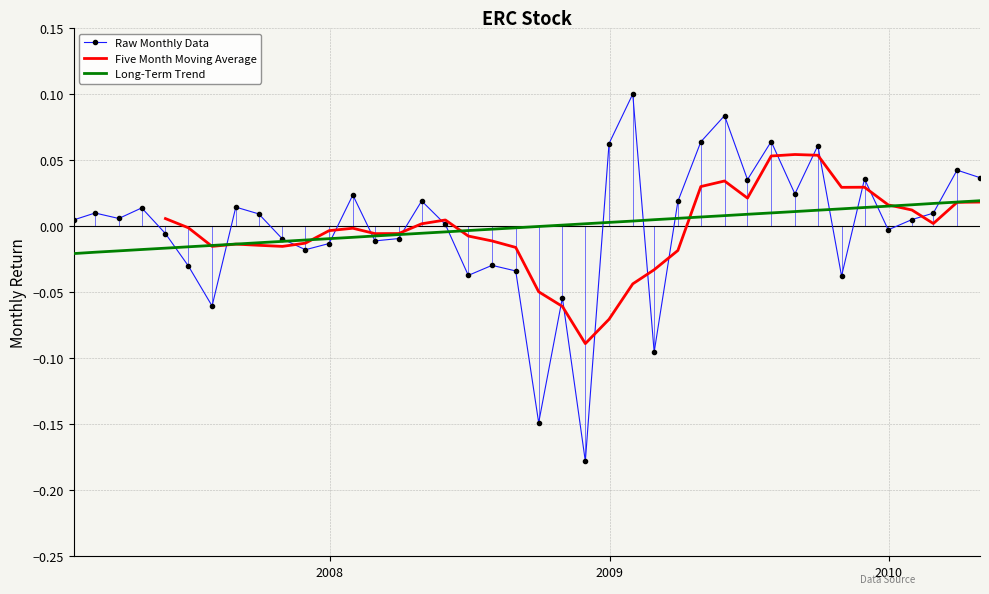

Count the number of data series in this chart.

3